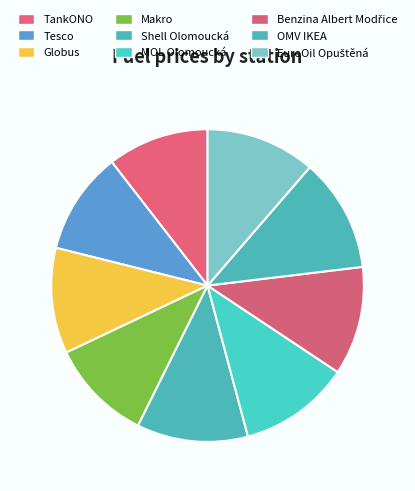

What percentage is the Makro slice, to the nearest percent?

11%